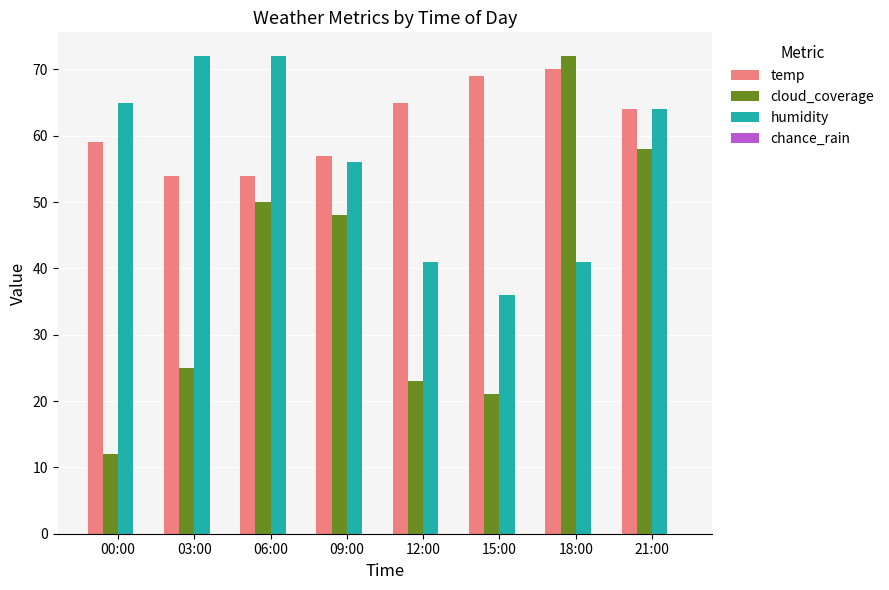

How many distinct data groups are displayed?

3